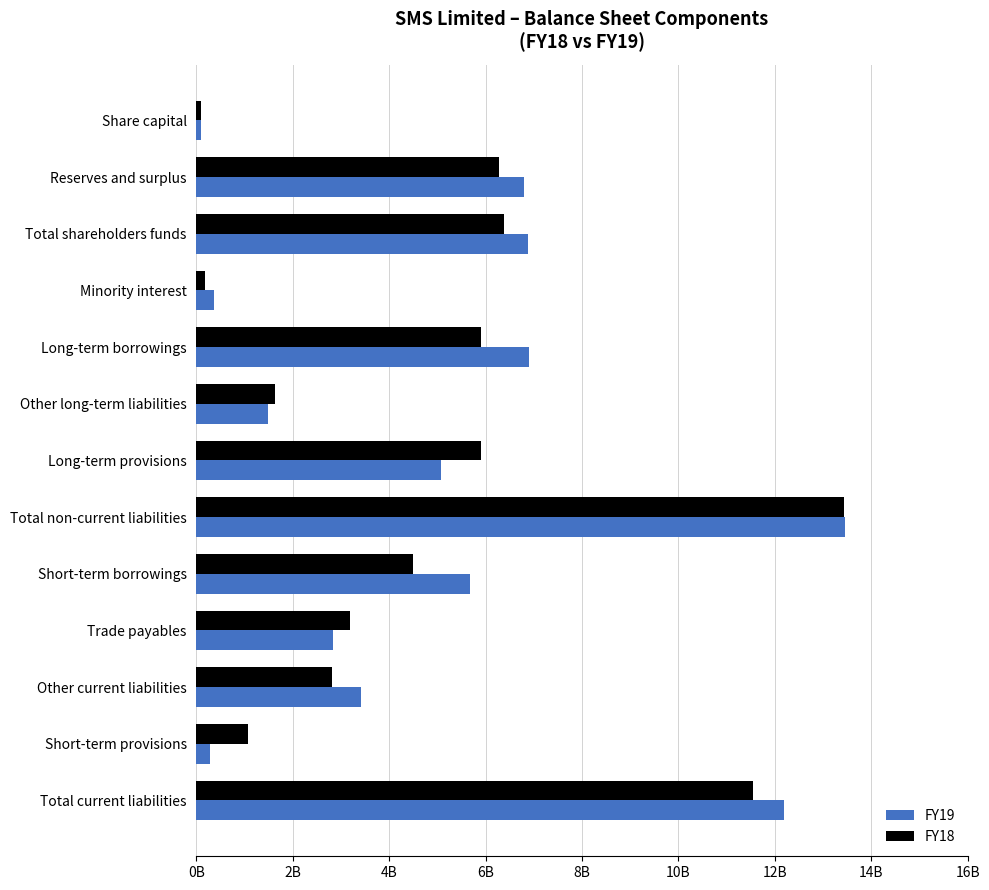

What is the sum of all FY19 values?

65436829000